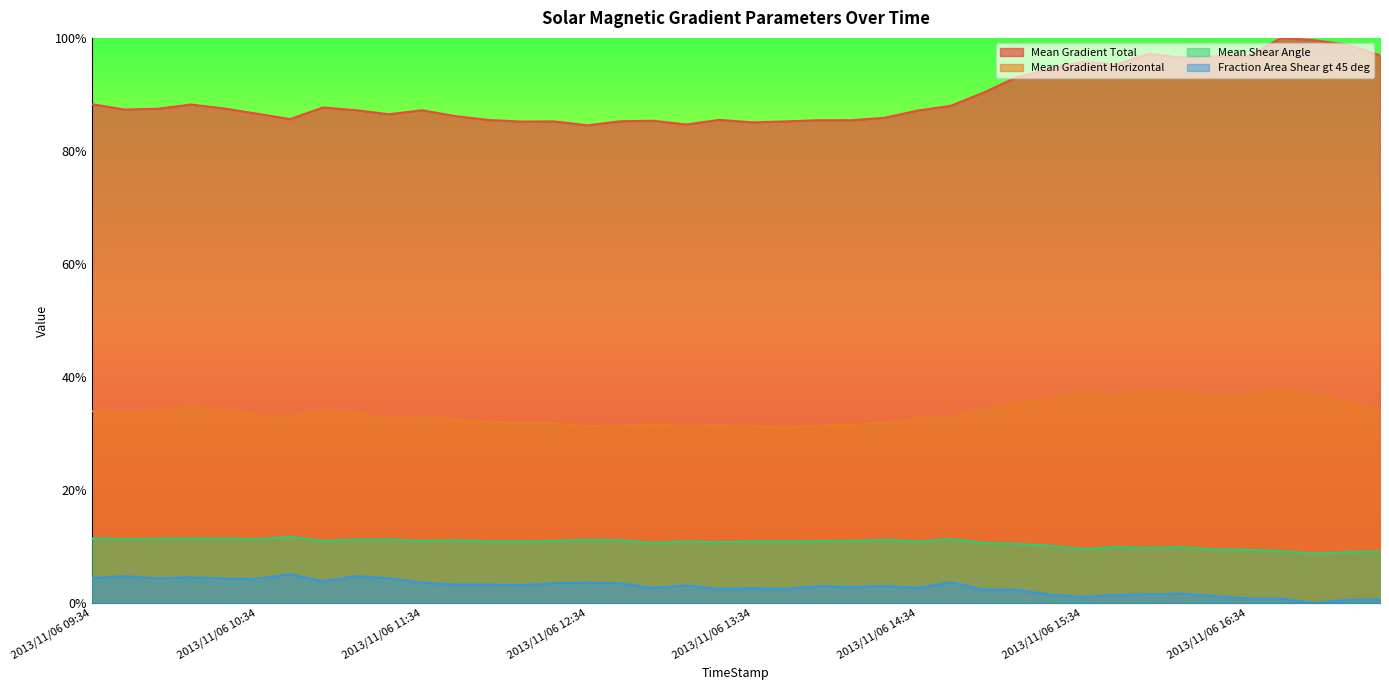

In Mean Gradient Total, how many points are higher than both neighbors (excluding endpoints)?

10